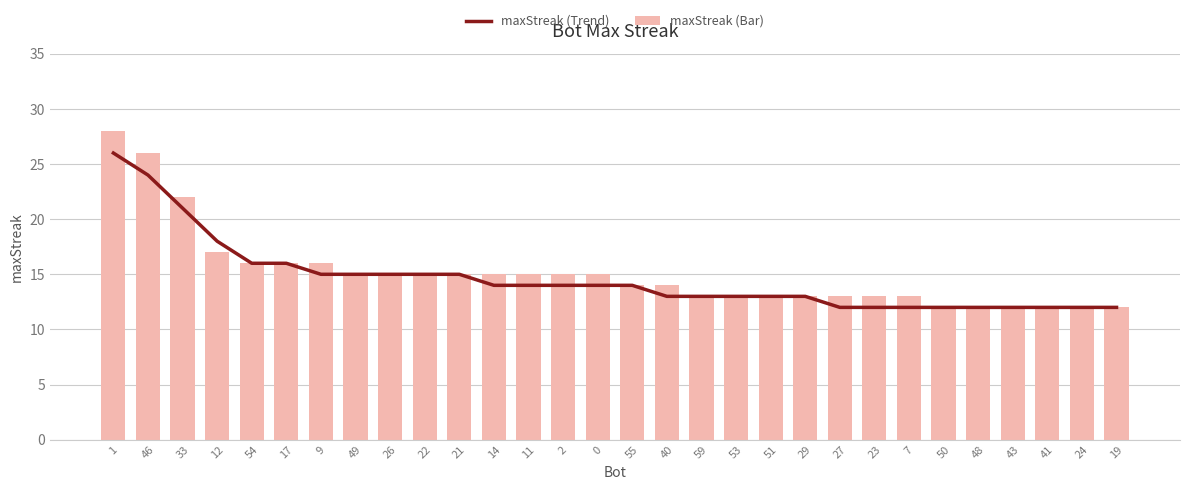

What is the average value of the maxStreak (Bar) series?

15